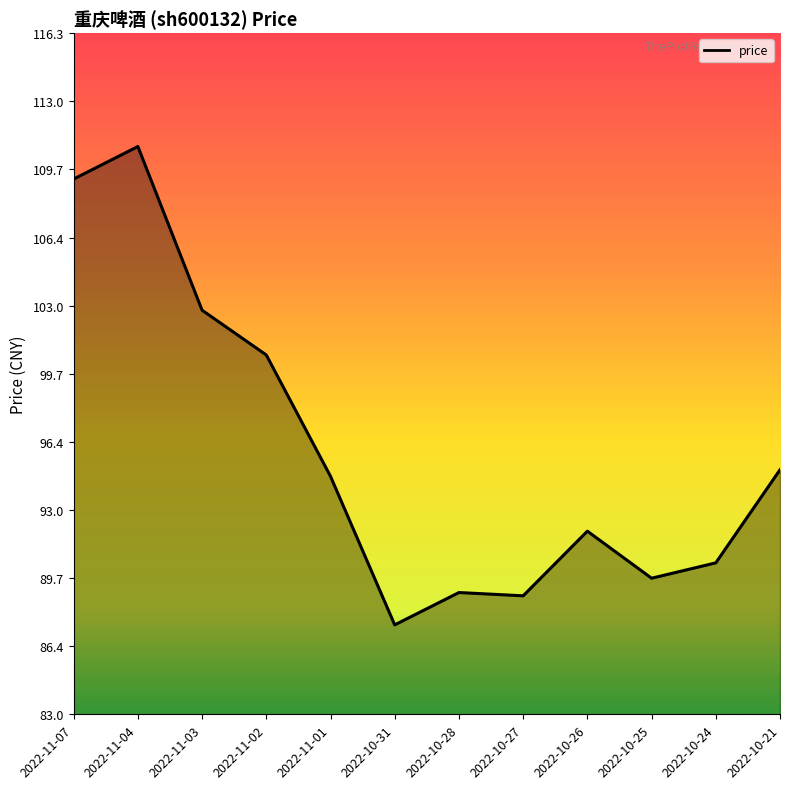

What position from the left is 2022-10-24?

11